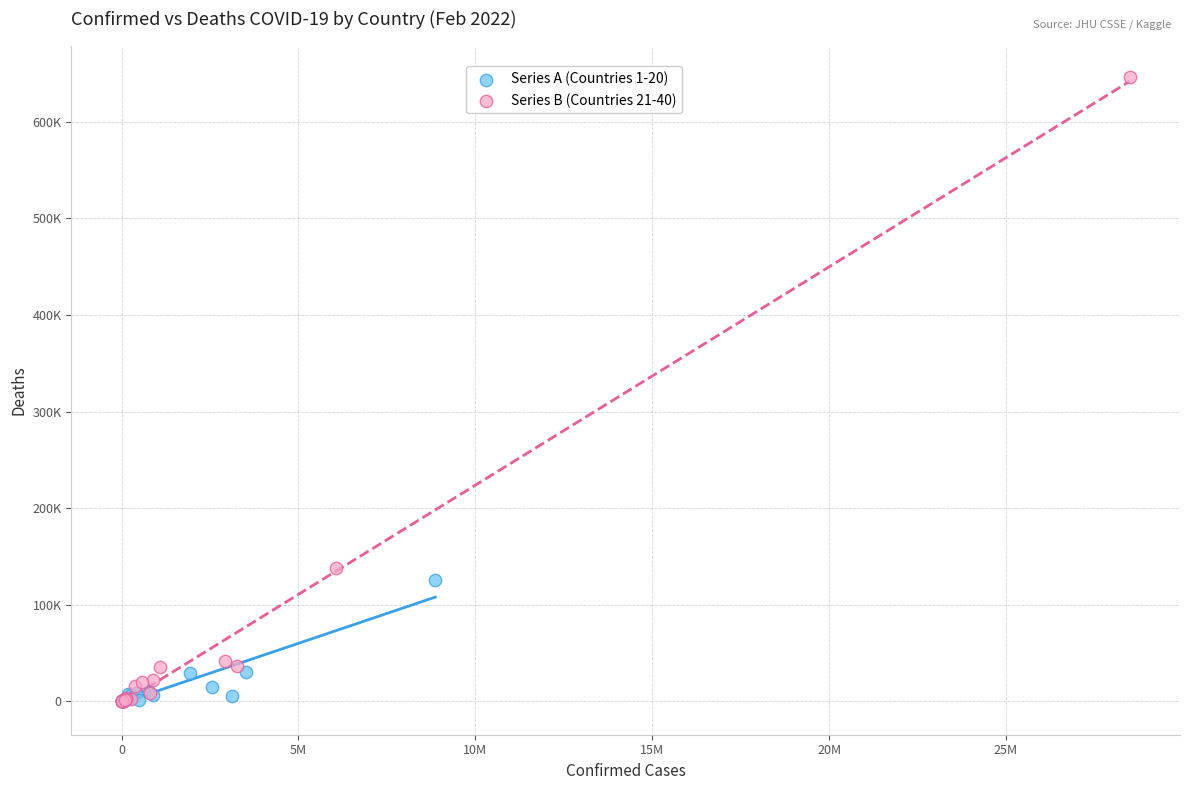

What are all the series names shown in the legend?

Series A (Countries 1-20), Series B (Countries 21-40)